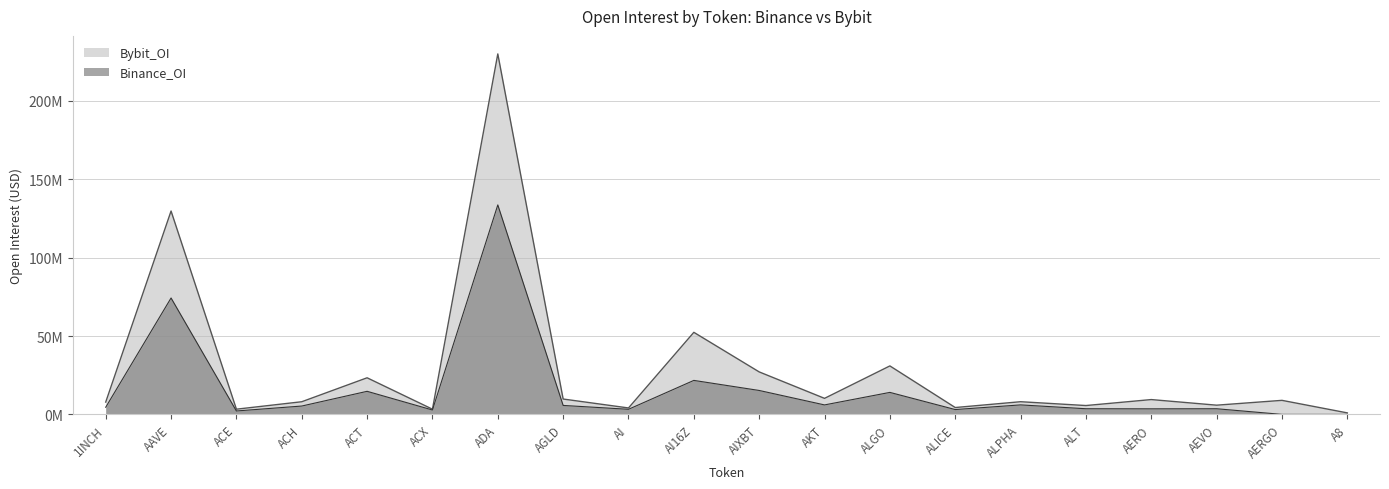

What are all the series names shown in the legend?

Bybit_OI, Binance_OI